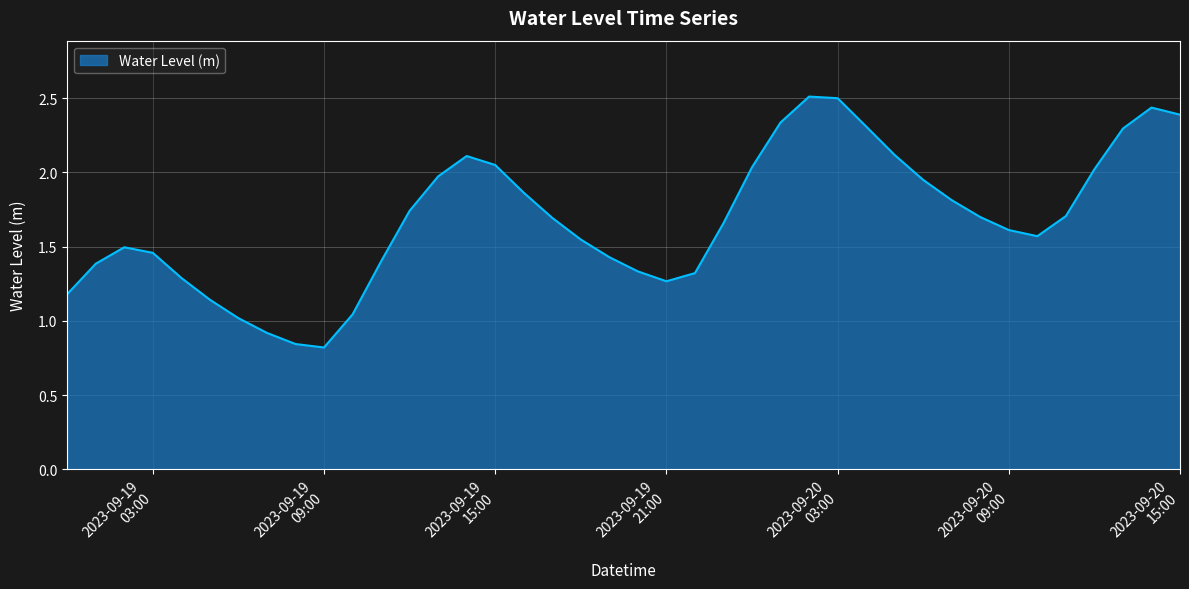

How many lines are shown in the chart?

1